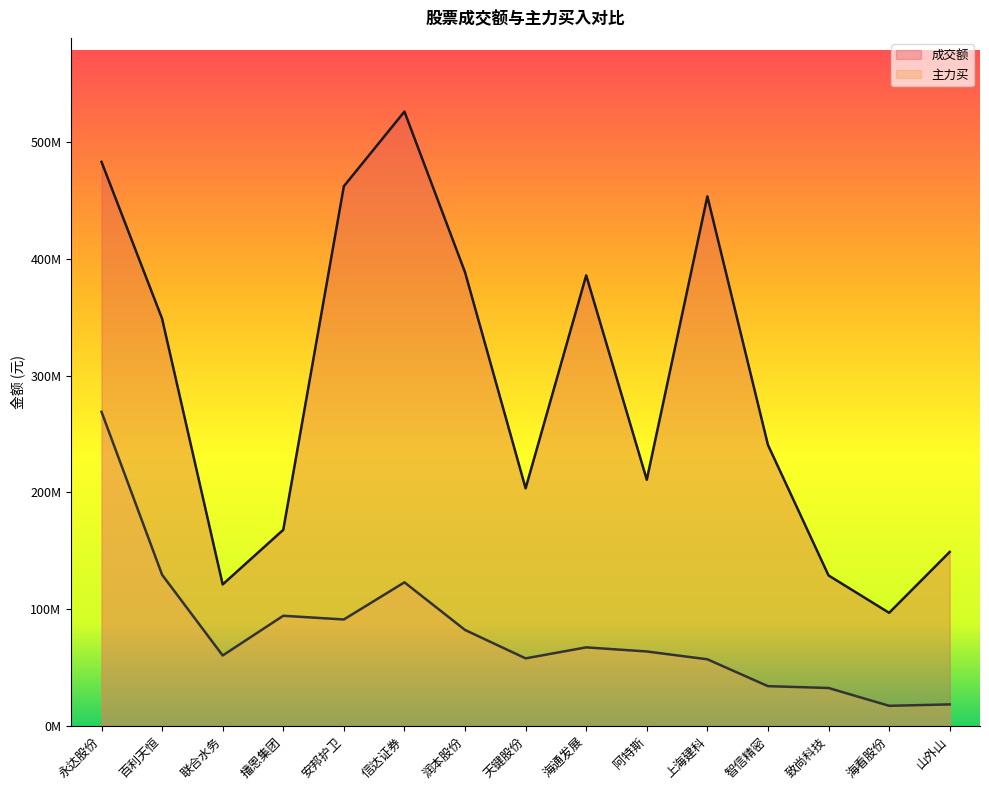

At which label is 成交额 closest to 311428508?

百利天恒